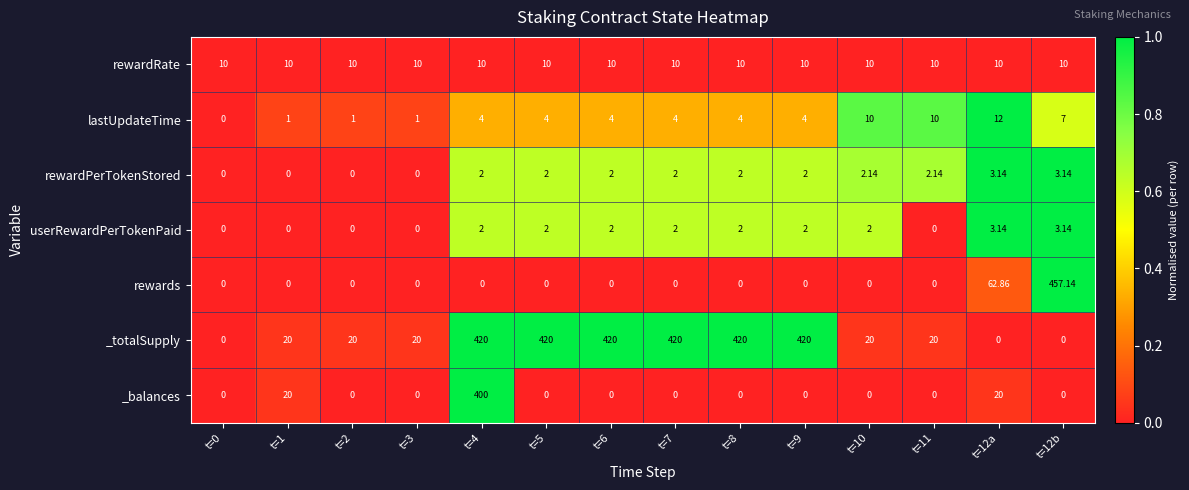

Is the value of lastUpdateTime at t=2 greater than the value of rewards at t=0?

Yes